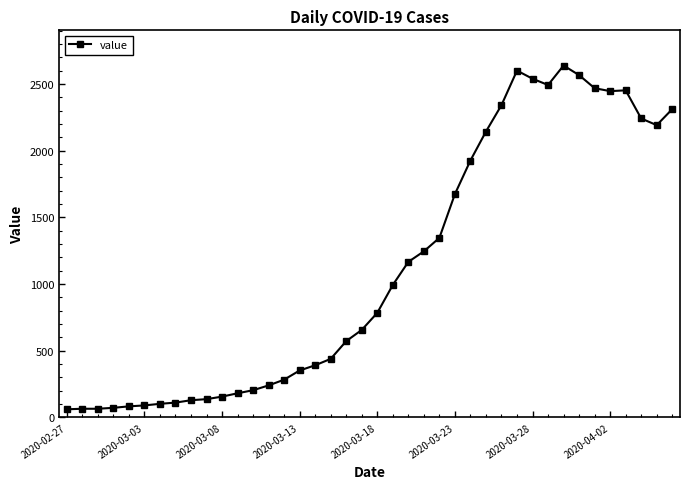

What is the sum of all values?

44951